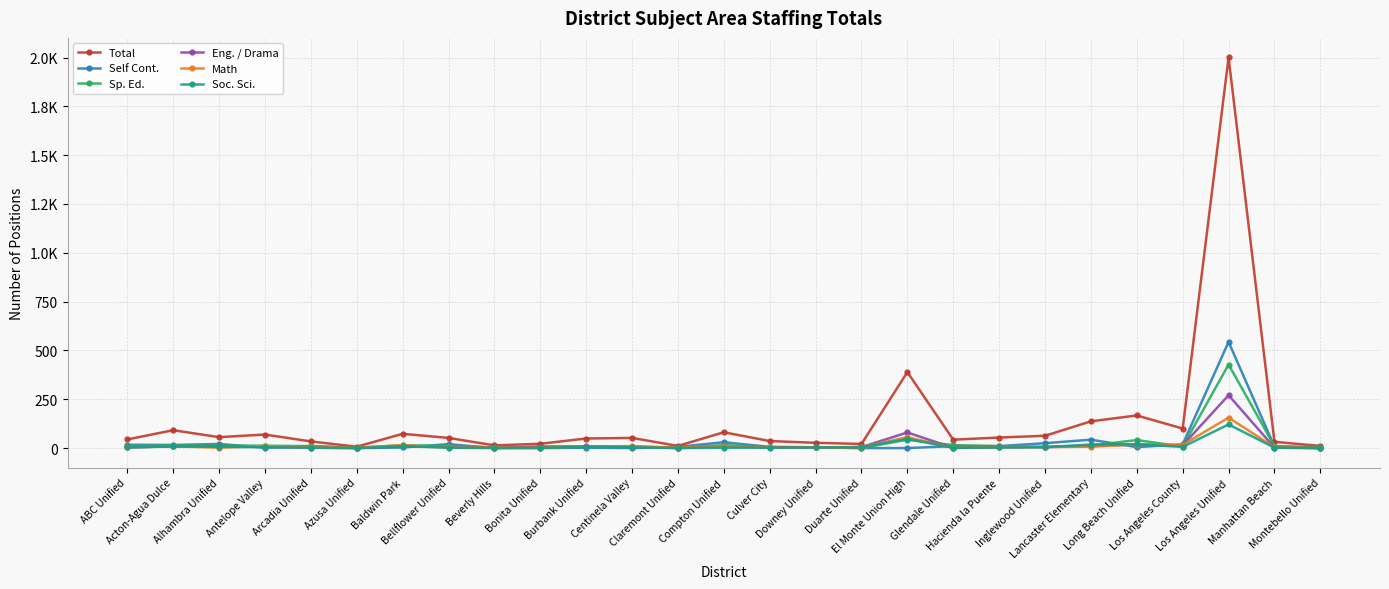

How many data points does each series have?

27